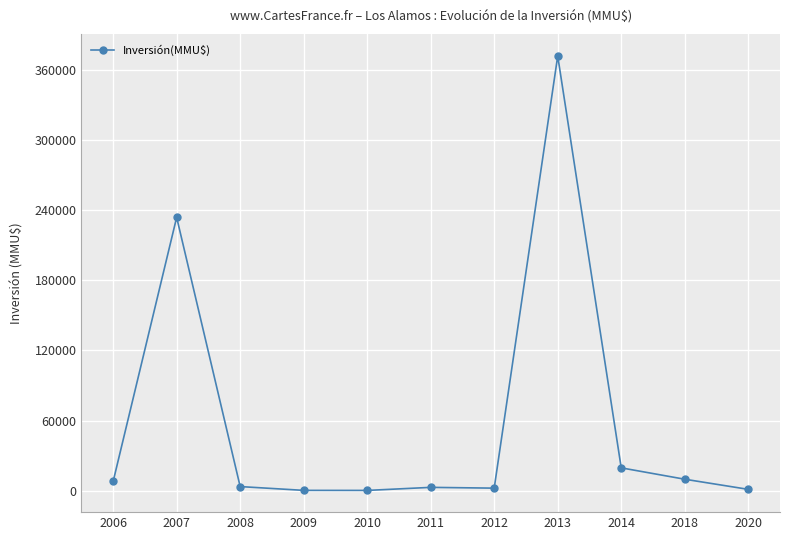

What is the greatest value displayed?

371600